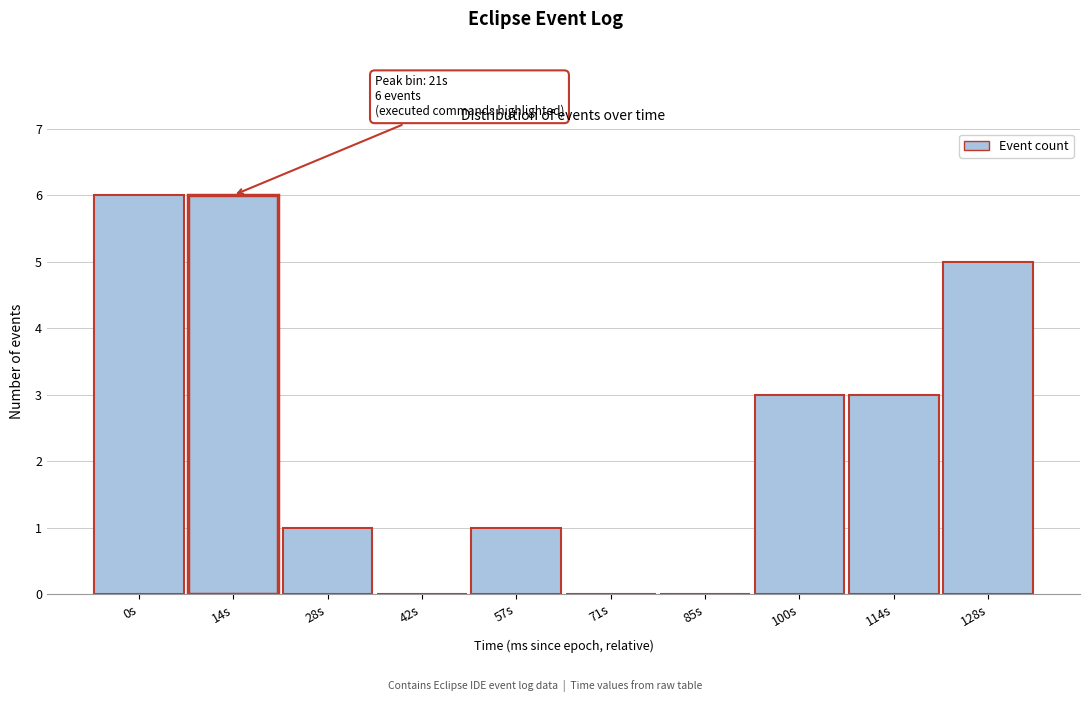

Reading left to right, what are all the values shown in this chart?

0s=6	14s=6	28s=1	42s=0	57s=1	71s=0	85s=0	100s=3	114s=3	128s=5